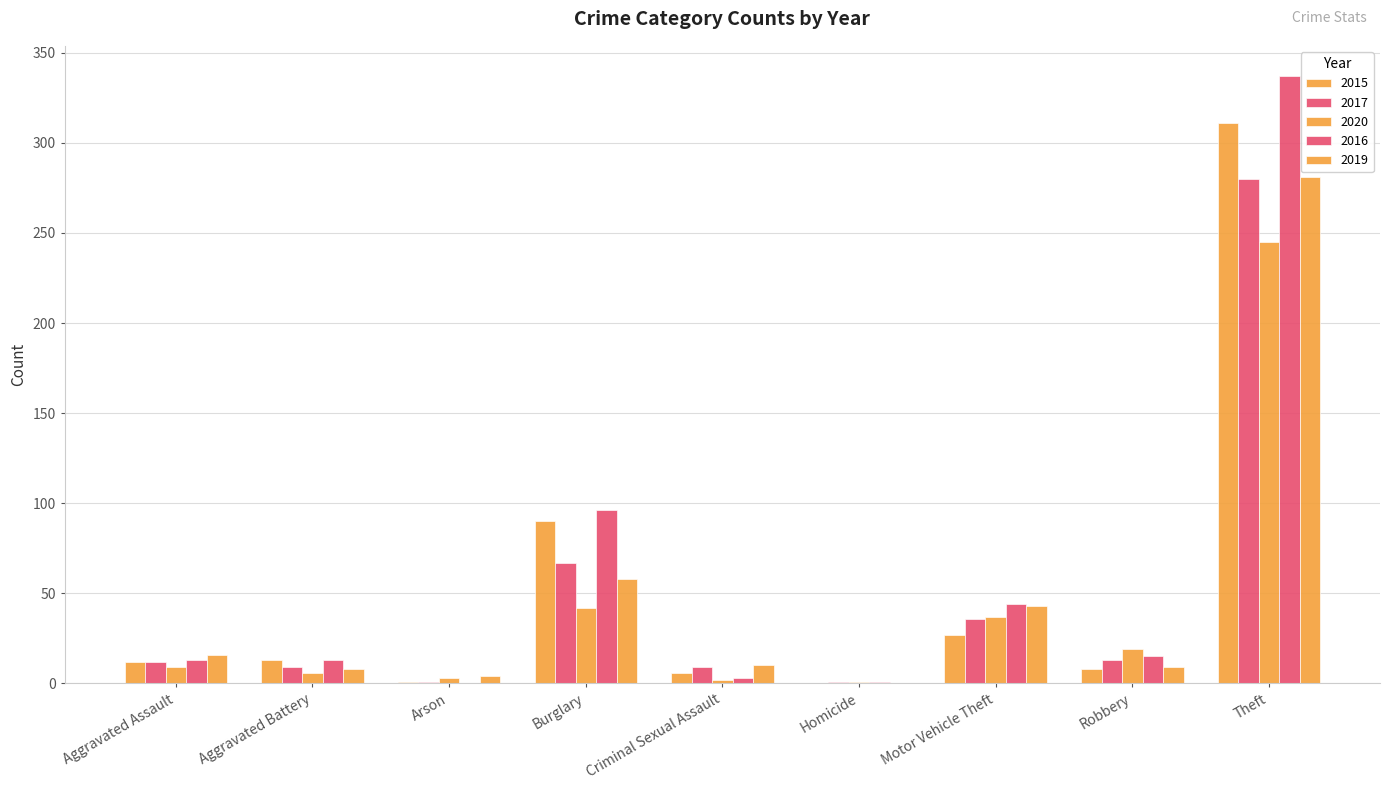

Count the number of data series in this chart.

5